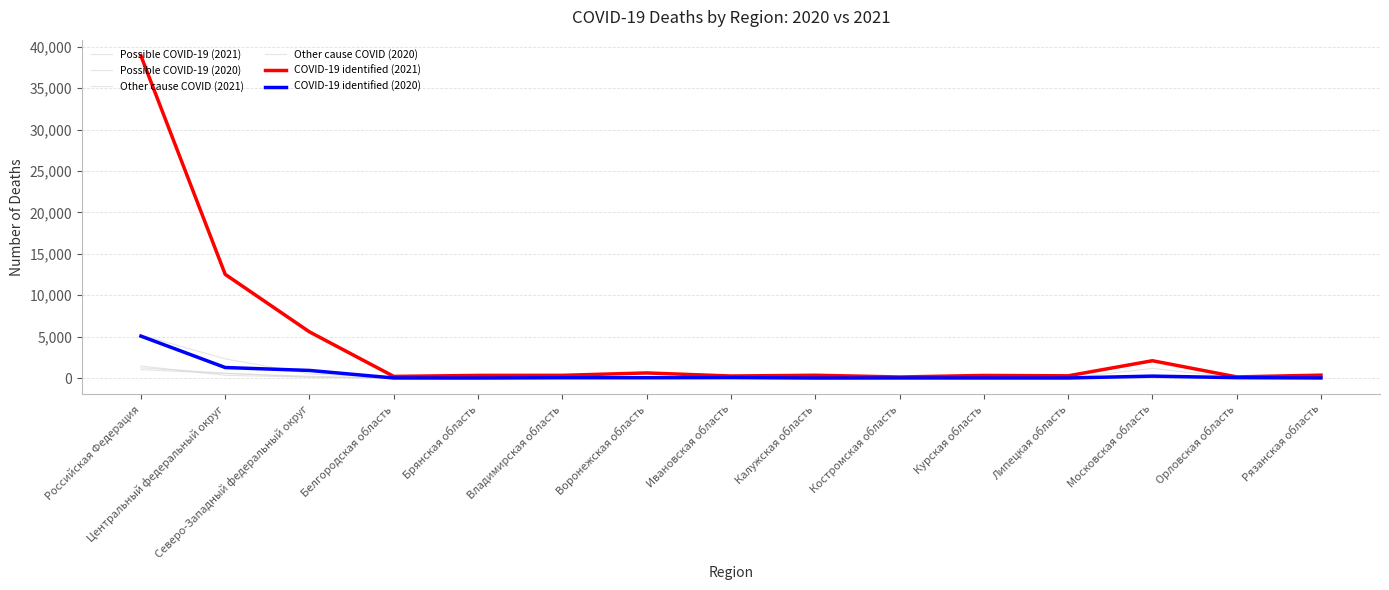

How many times do Possible COVID-19 (2021) and Possible COVID-19 (2020) cross each other?

2